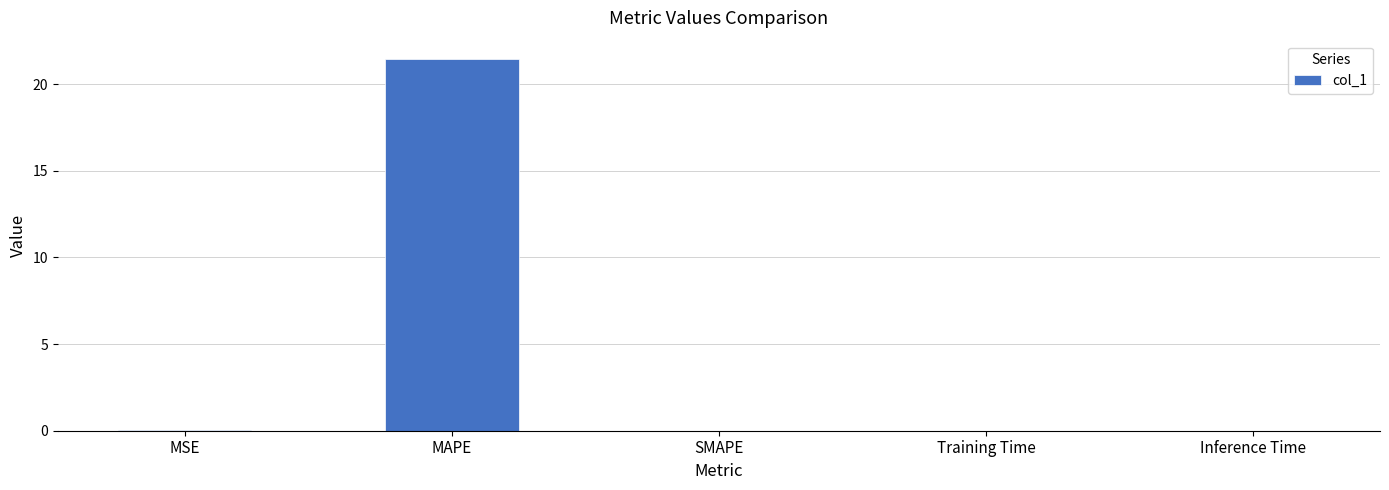

Count the number of data series in this chart.

1